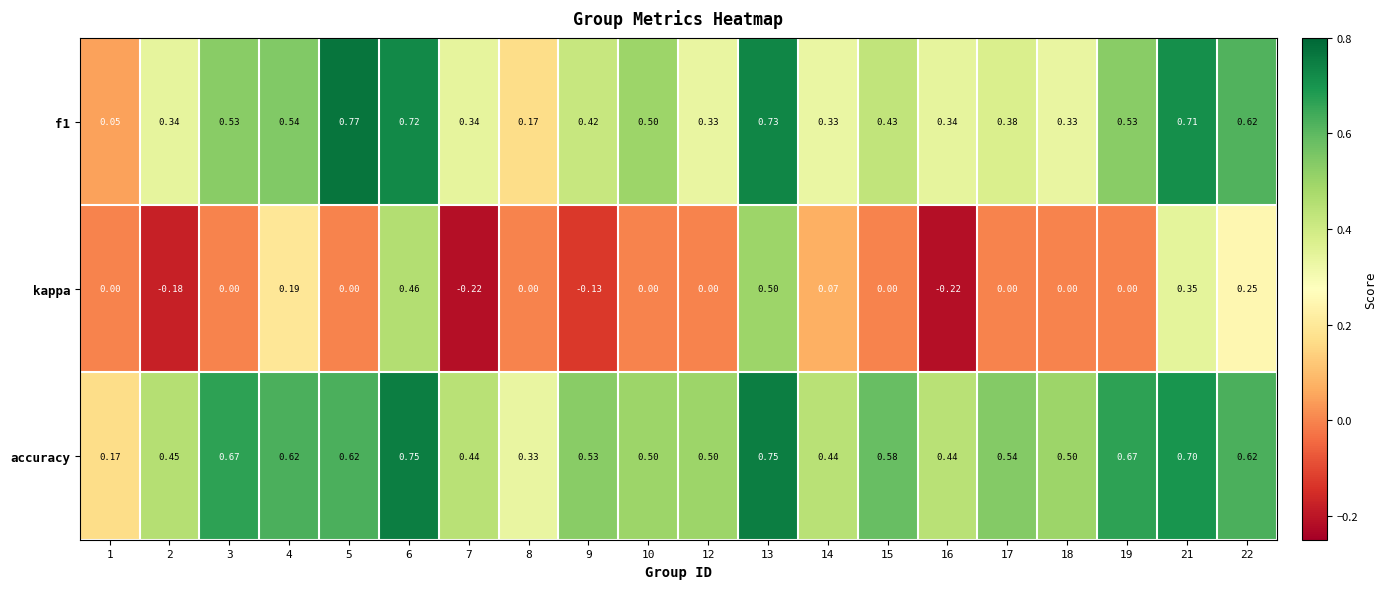

Is the value of f1 at 5 greater than the value of kappa at 7?

Yes